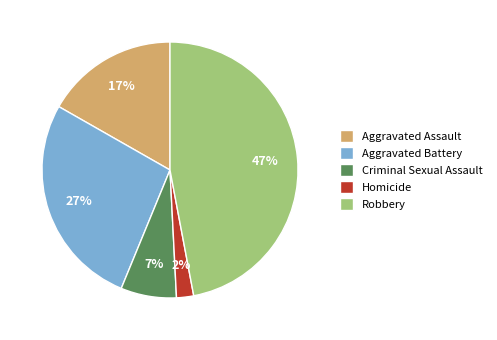

To the nearest percent, what is the combined percentage of Aggravated Battery and Aggravated Assault?

44%